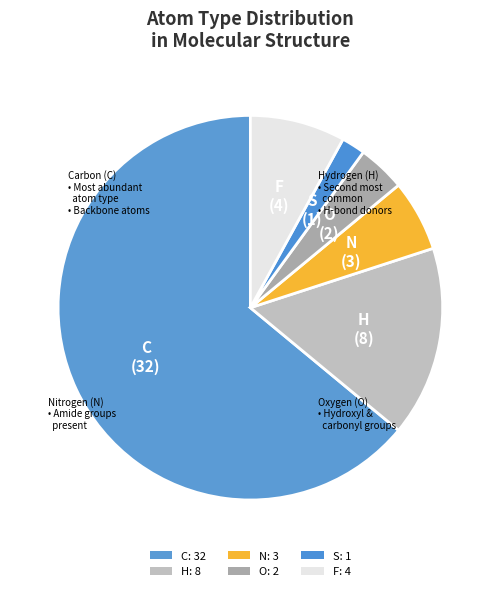

Is it true that C is 64% of the pie?

True